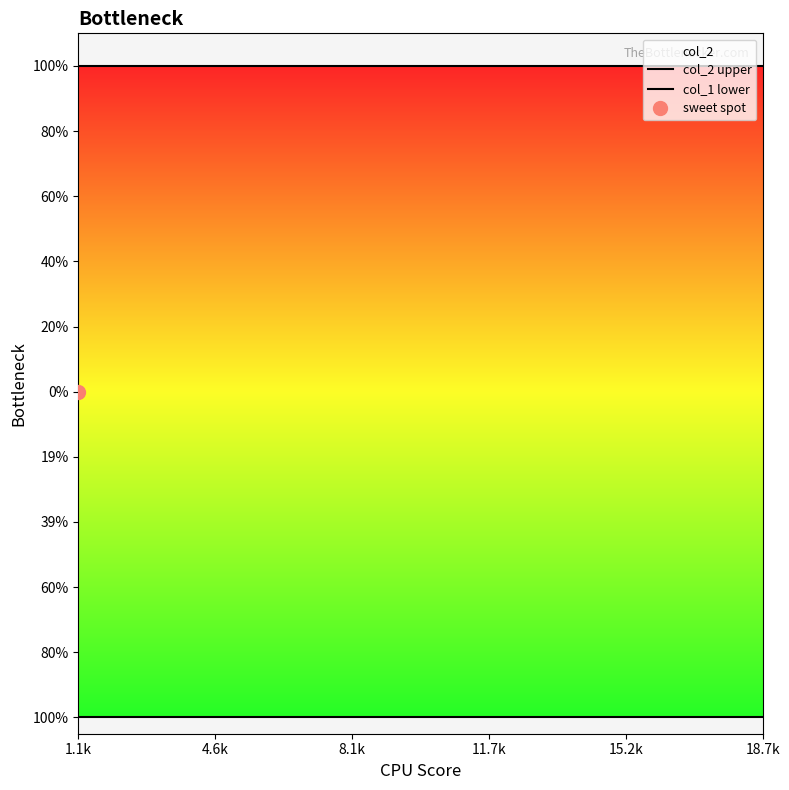

Which category has the highest value in the col_1 lower series?

18.7k